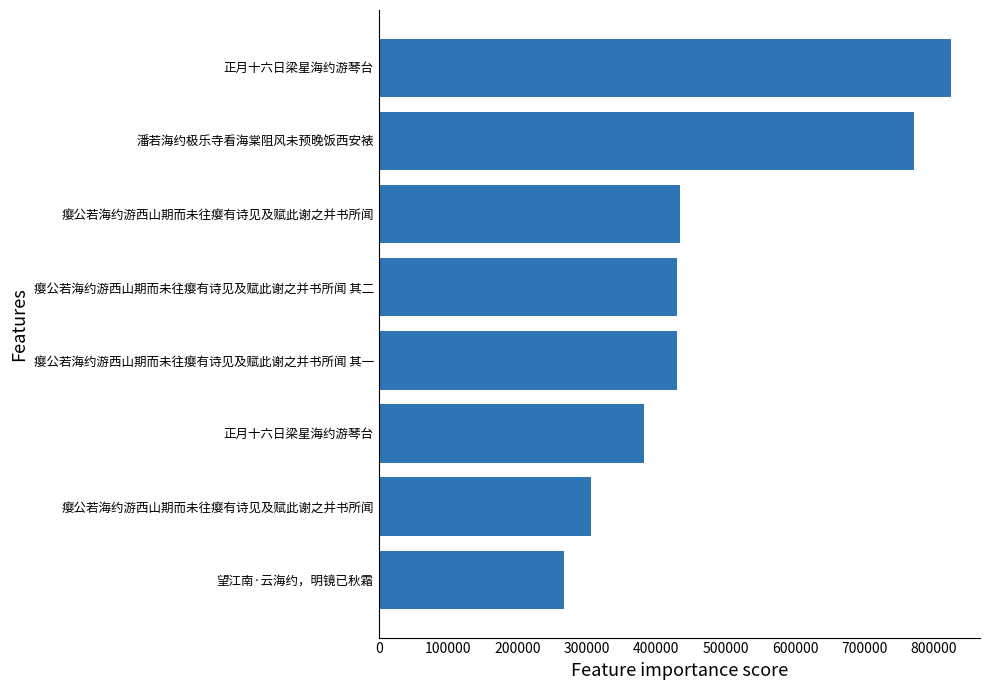

How many values are below 429279?

4